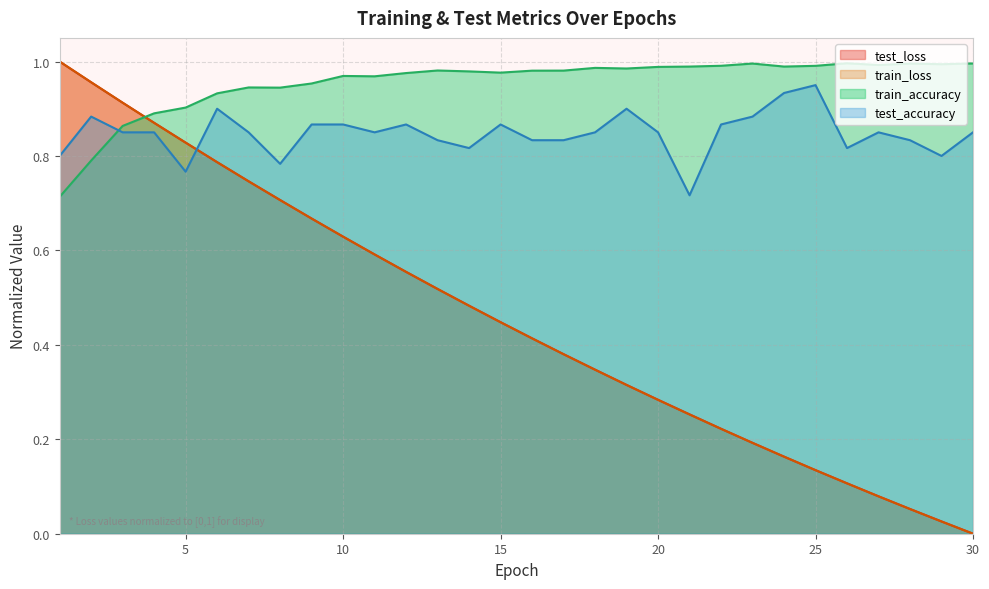

Is the value of train_loss at 4 greater than the value of test_loss at 29?

Yes